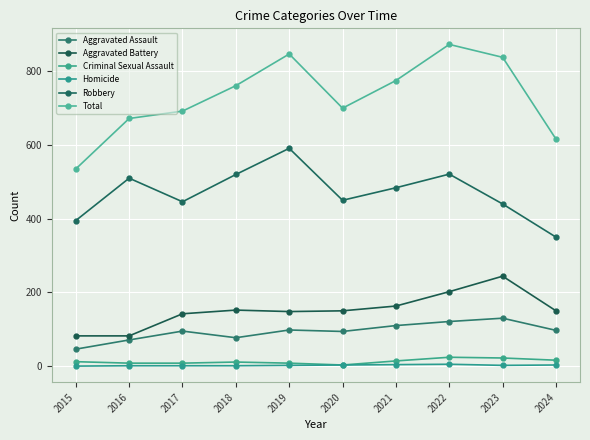

How many series are shown in this chart?

6